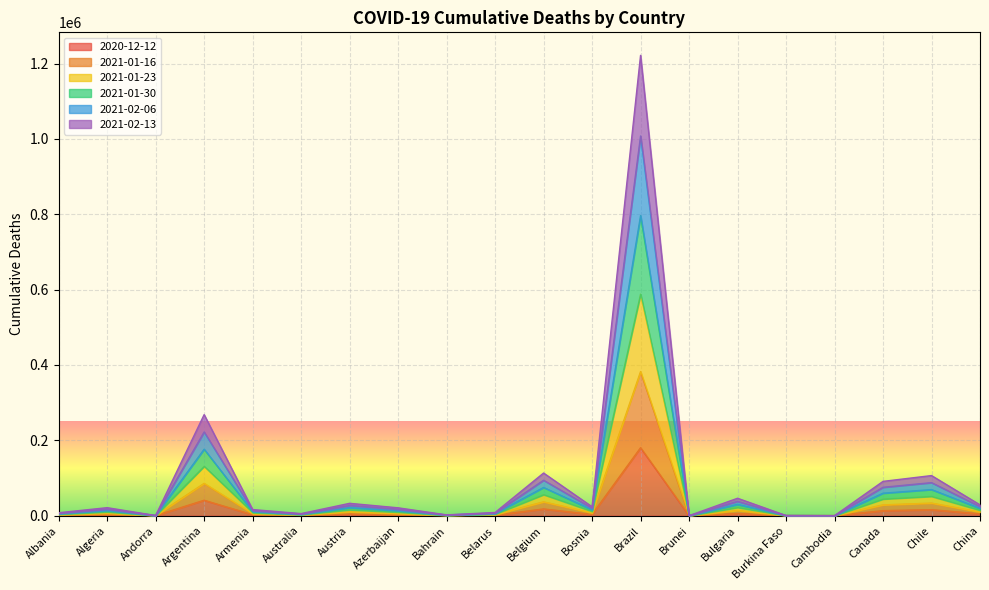

What is the label of the 7th point from the right?

Brunei